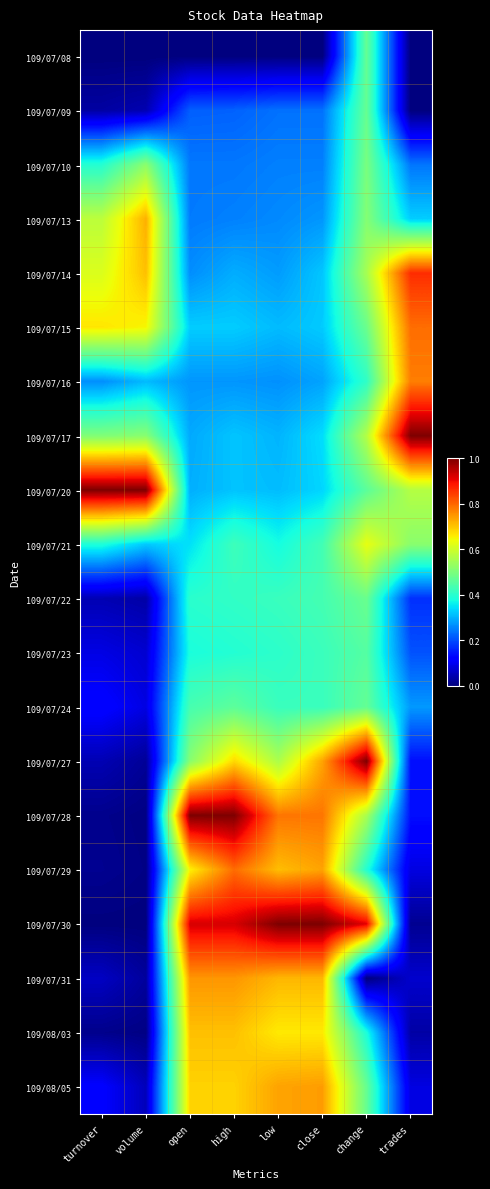

What is the difference between the highest and lowest values at volume?

1.0